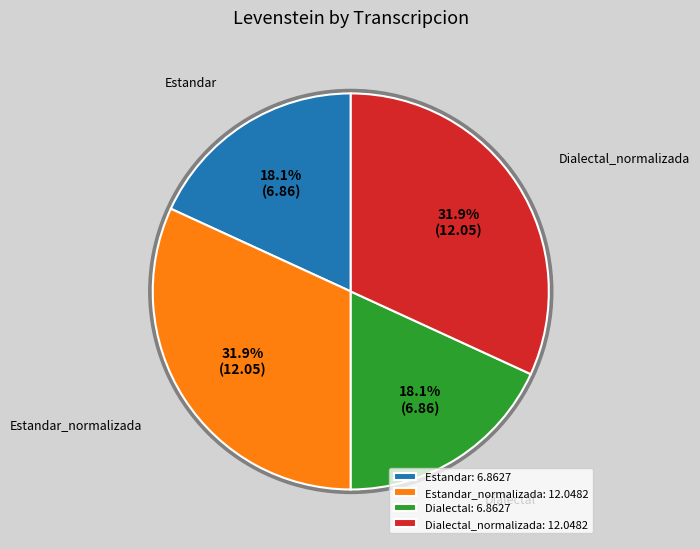

What is the largest slice in the pie chart?

Estandar_normalizada